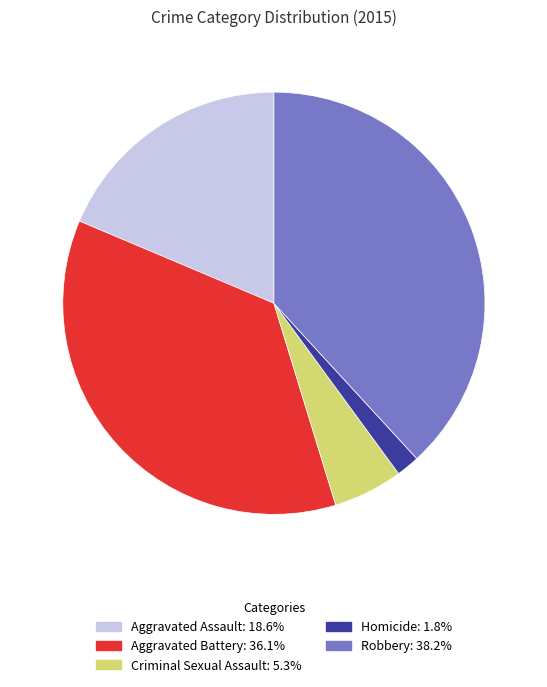

Is it true that Criminal Sexual Assault is 5% of the pie?

True